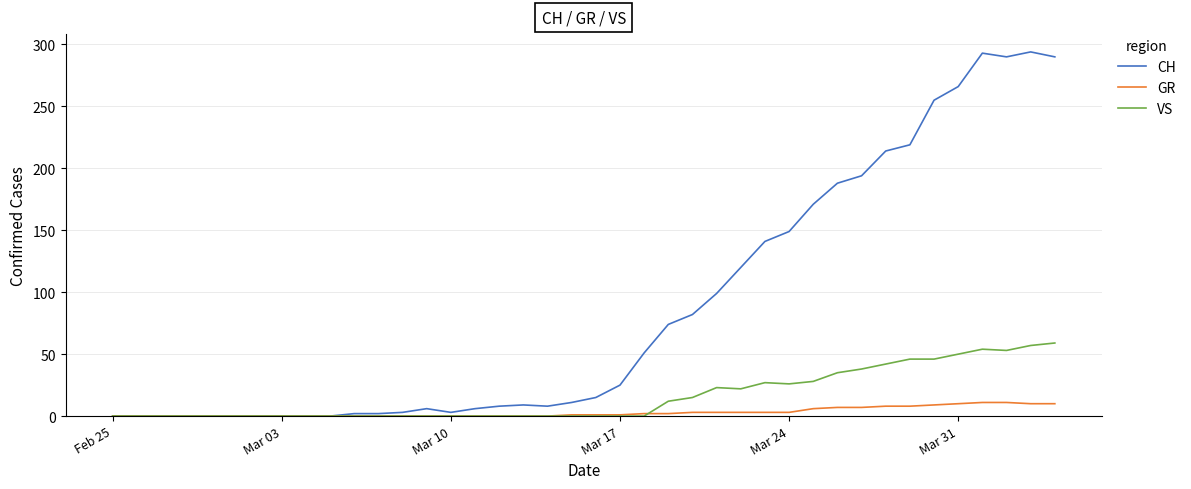

Which series has the largest total across all categories?

CH